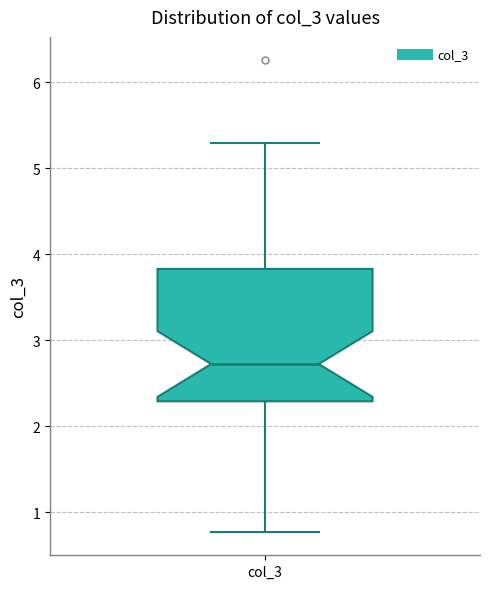

Where does the median line of the box for col_3 sit on the y-axis? The values are not printed on the chart, so give them approximately, as read against the axis.

2.7